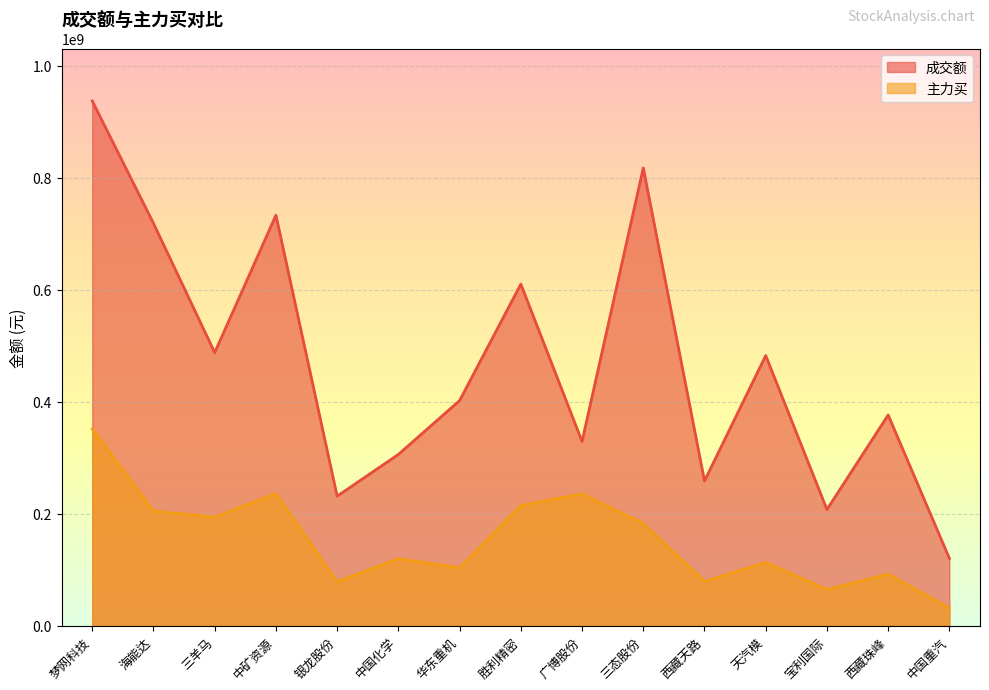

Reading right to left, what are all the values shown in this chart?

成交额: 120245377	376272639	207494468	482358404	258515442	817349568	328980450	609964191	401974673	305869627	231317678	732931536	487708540	718358005	936898621
主力买: 31444536	92066376	64656167	112990563	79160133	182656003	235373933	214866878	103420706	119639514	78638813	235904924	194100242	204550181	351122112